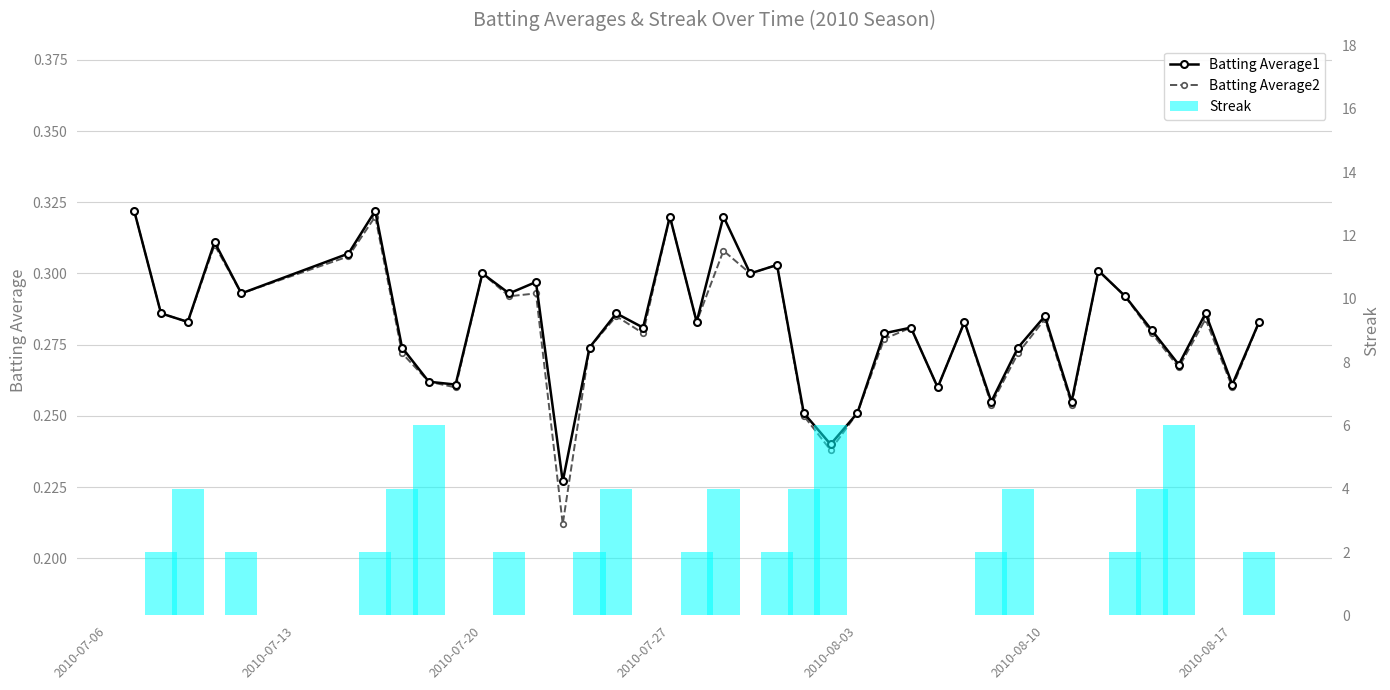

How many Batting Average1 values are between 0 and 1?

40